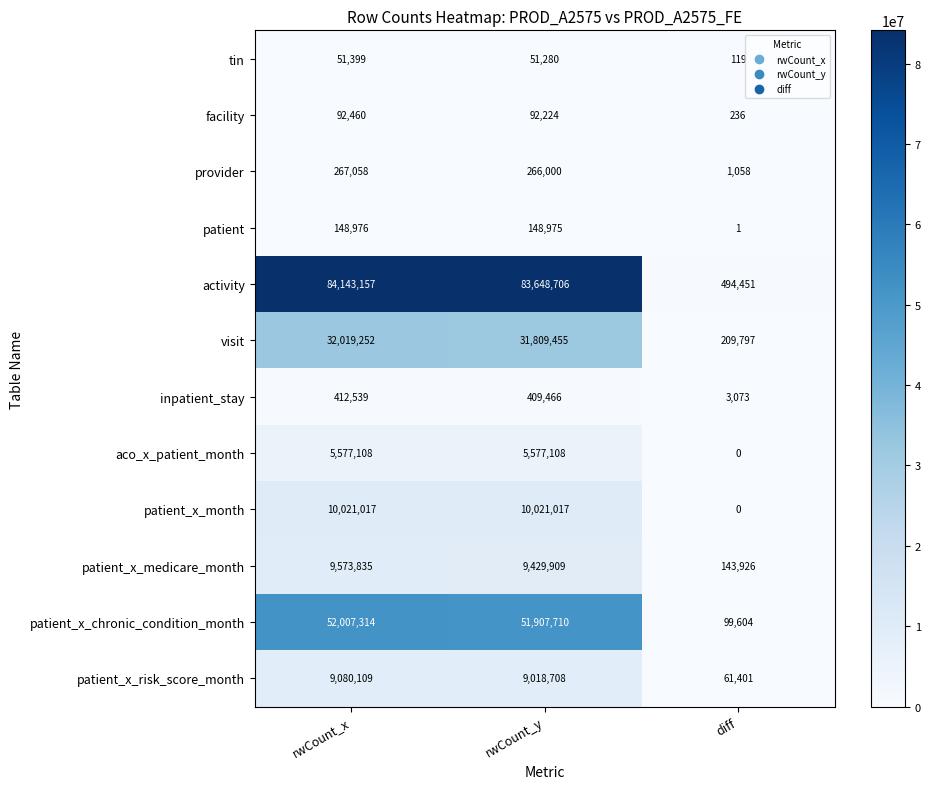

What is the average value of the tin series?

34266